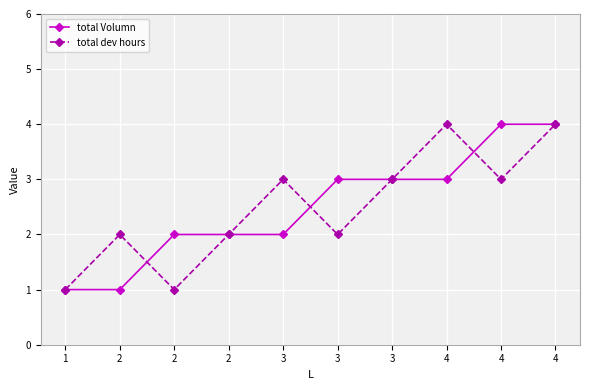

How many data points in total dev hours are less than 3?

5